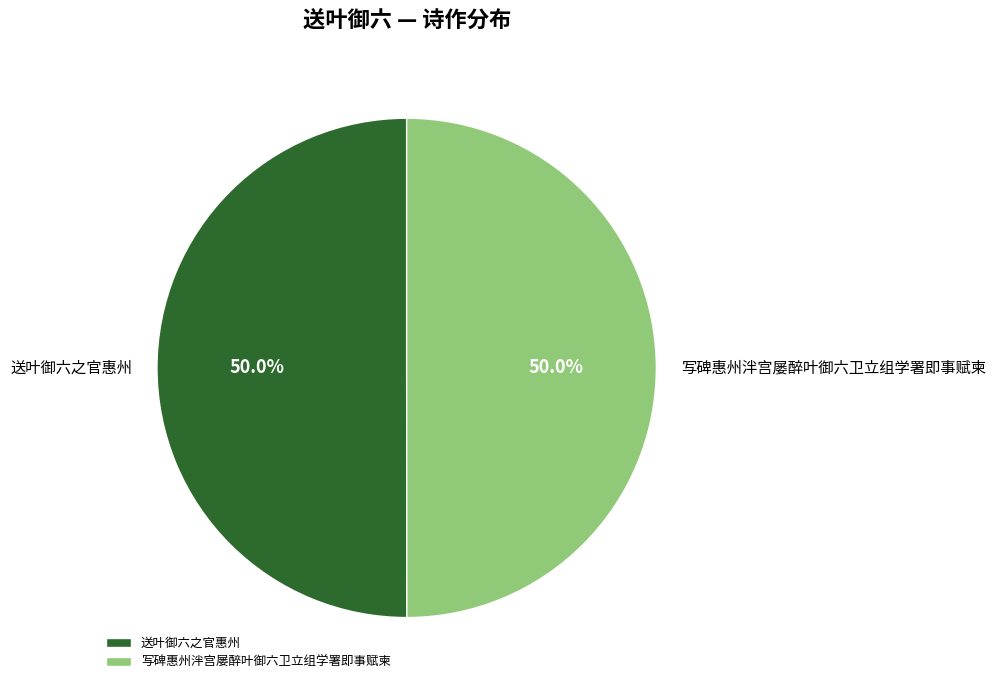

Do 写碑惠州泮宫屡醉叶御六卫立组学署即事赋柬 and 送叶御六之官惠州 together represent more than half of the pie?

Yes